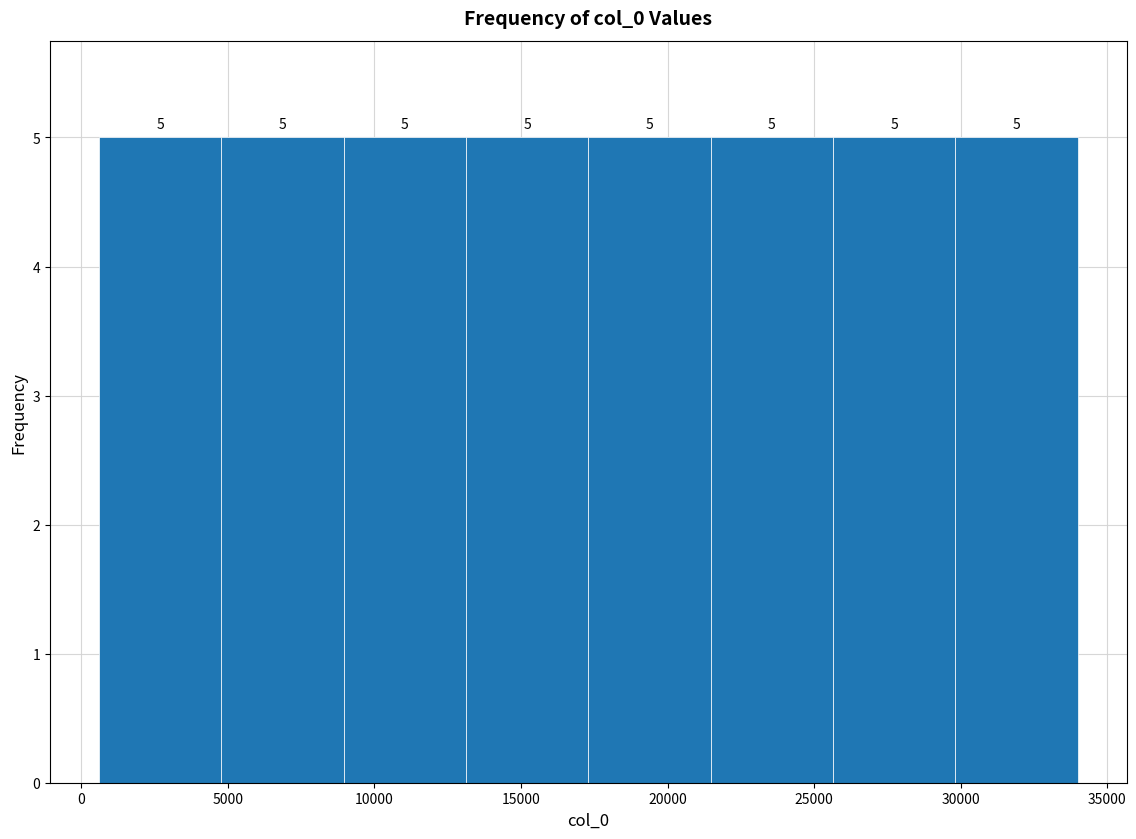

Reading left to right, list every bar in this chart as the range it spans on the x-axis followed by its height. The bar edges are not printed on the chart, so give them approximately, as read against the axis.

500 to 5000: 5
5000 to 9000: 5
9000 to 13000: 5
13000 to 17500: 5
17500 to 21500: 5
21500 to 25500: 5
25500 to 30000: 5
30000 to 34000: 5